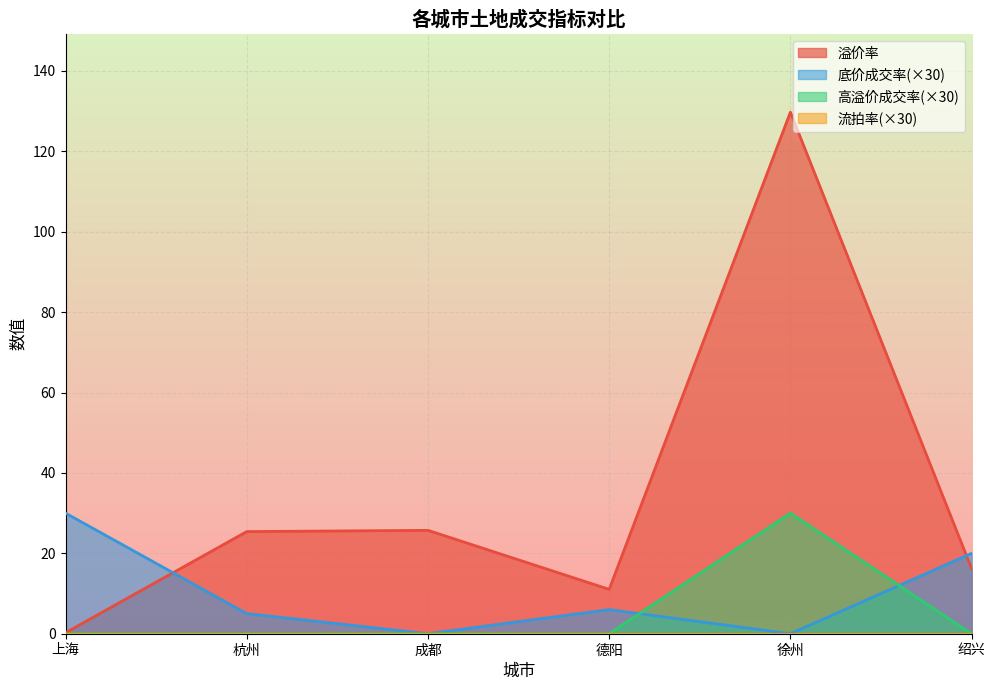

At 上海, list the series in order from largest to smallest.

底价成交率, 溢价率, 高溢价成交率